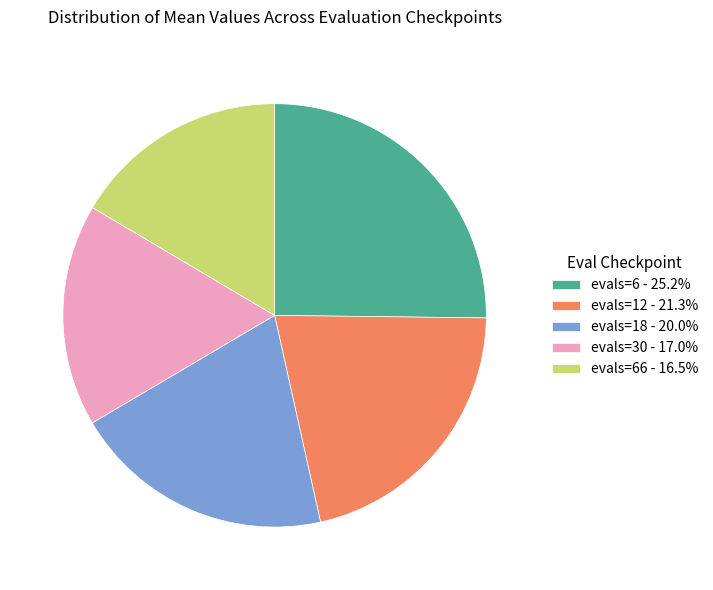

Does evals=12 - 21.3% account for over 50% of the chart?

No